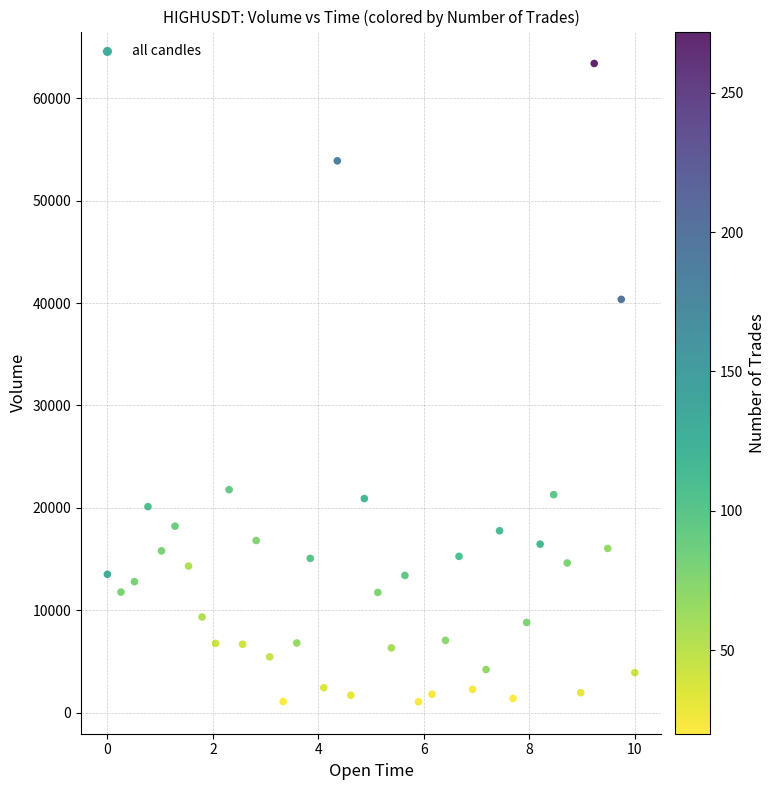

What Y value in the scatter plot is closest to 32227?

40360.1